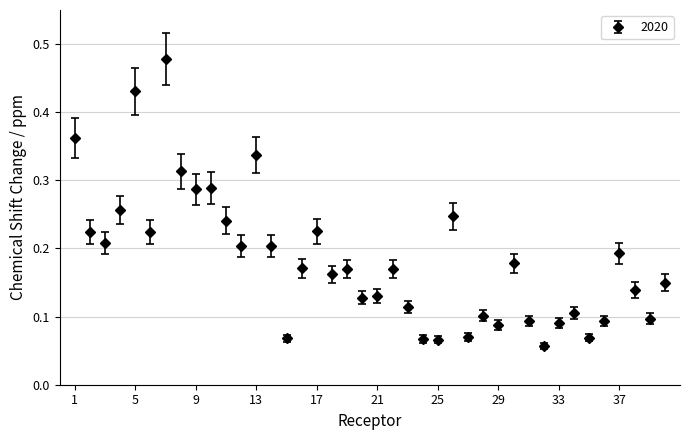

How many values are between 0 and 1?

40